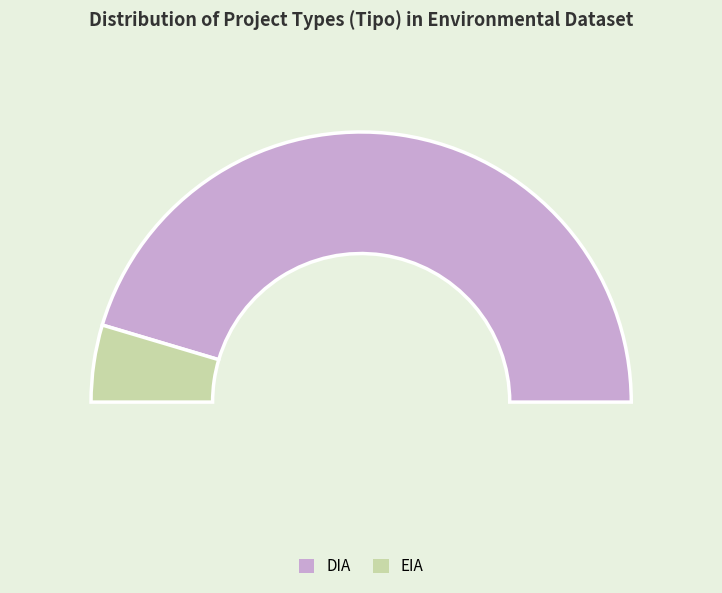

What is the ratio of the value at EIA to the value at DIA?

0.1